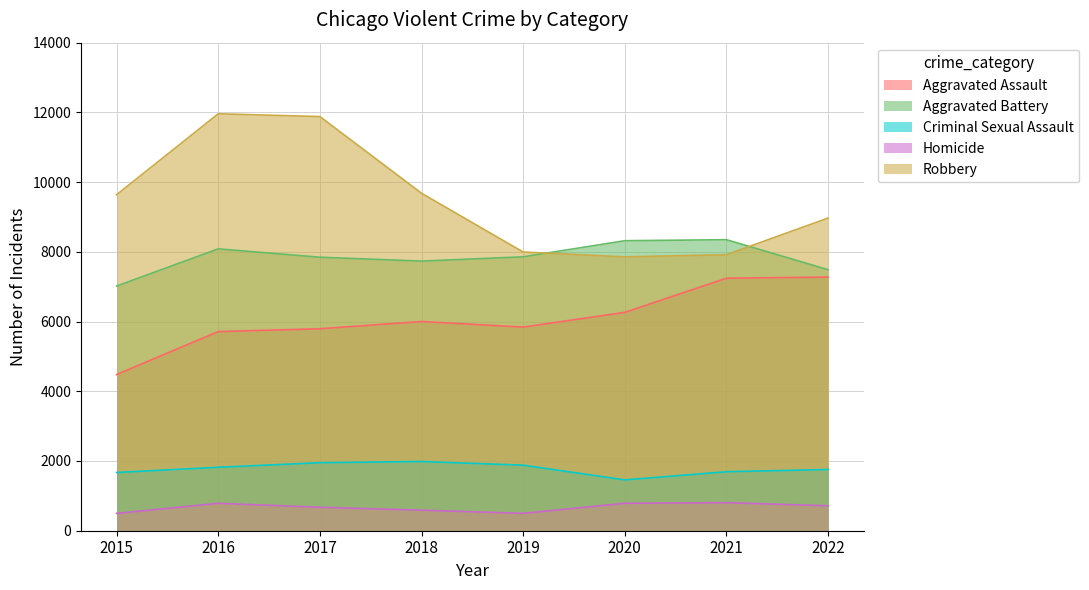

How many lines are shown in the chart?

5